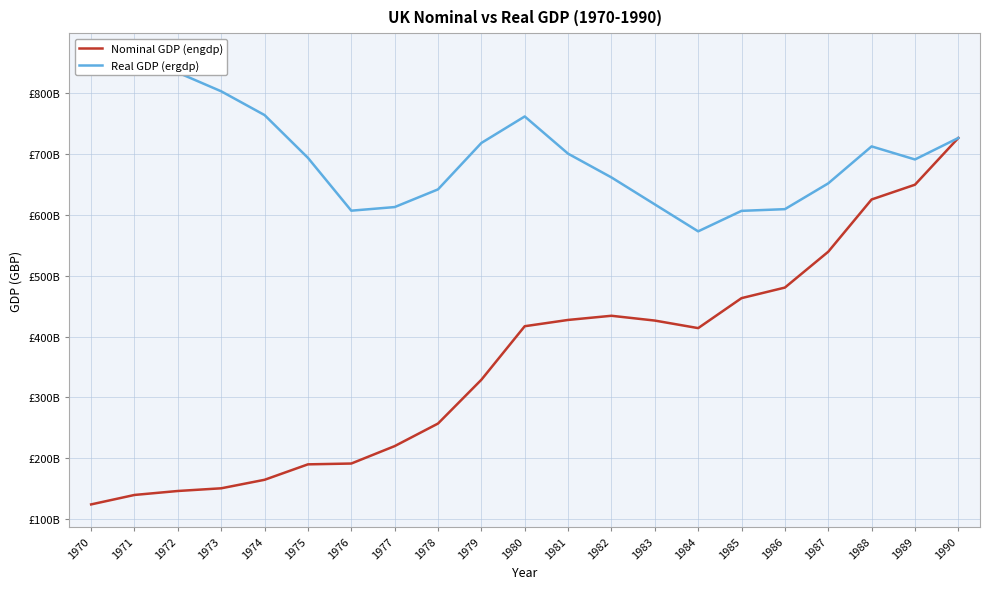

What are all the series names shown in the legend?

Nominal GDP (engdp), Real GDP (ergdp)